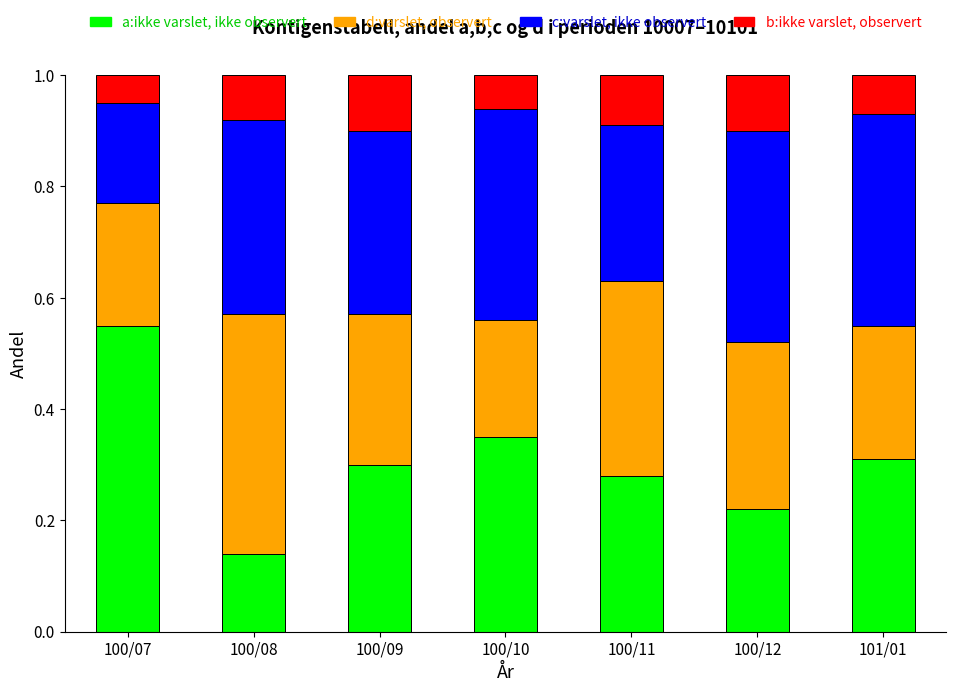

The a:ikke varslet, ikke observert series shows 0.2 at 100/11. True or false?

False